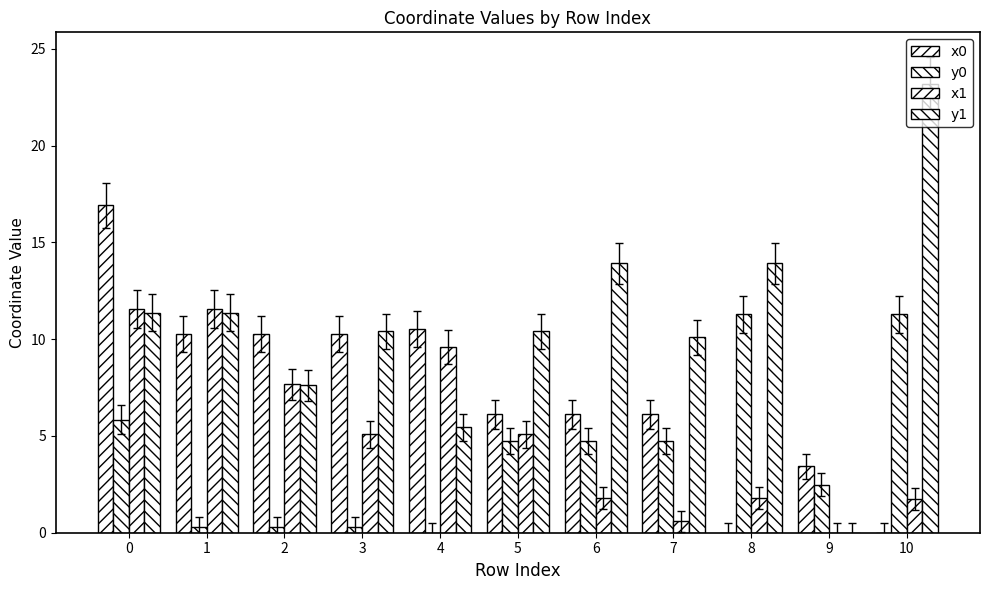

At 10, list the series in order from smallest to largest.

x0, x1, y0, y1